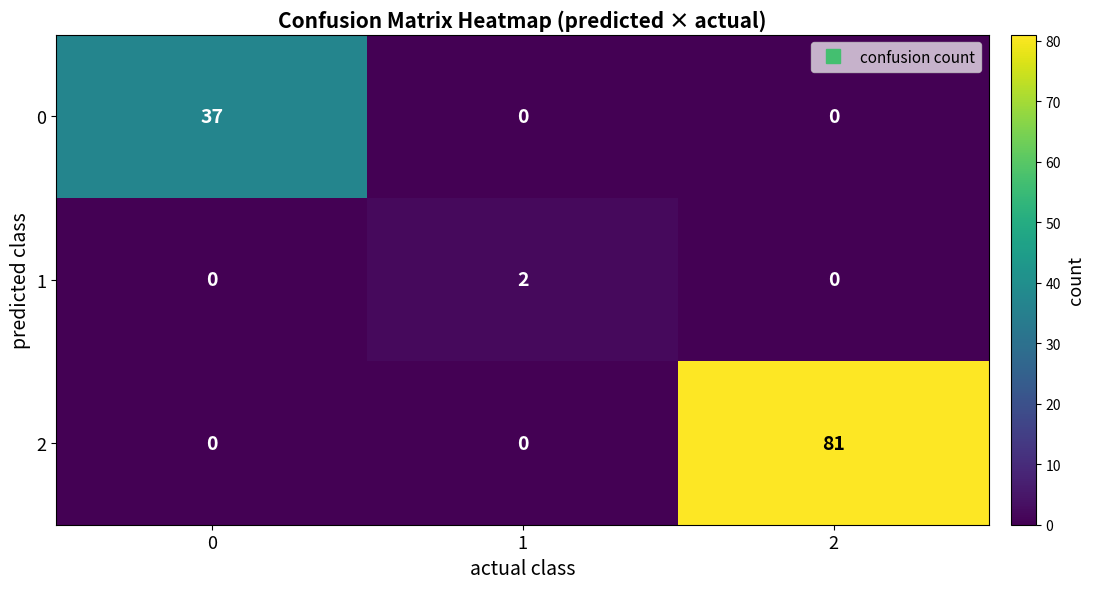

What is the sum of all 2 values?

81